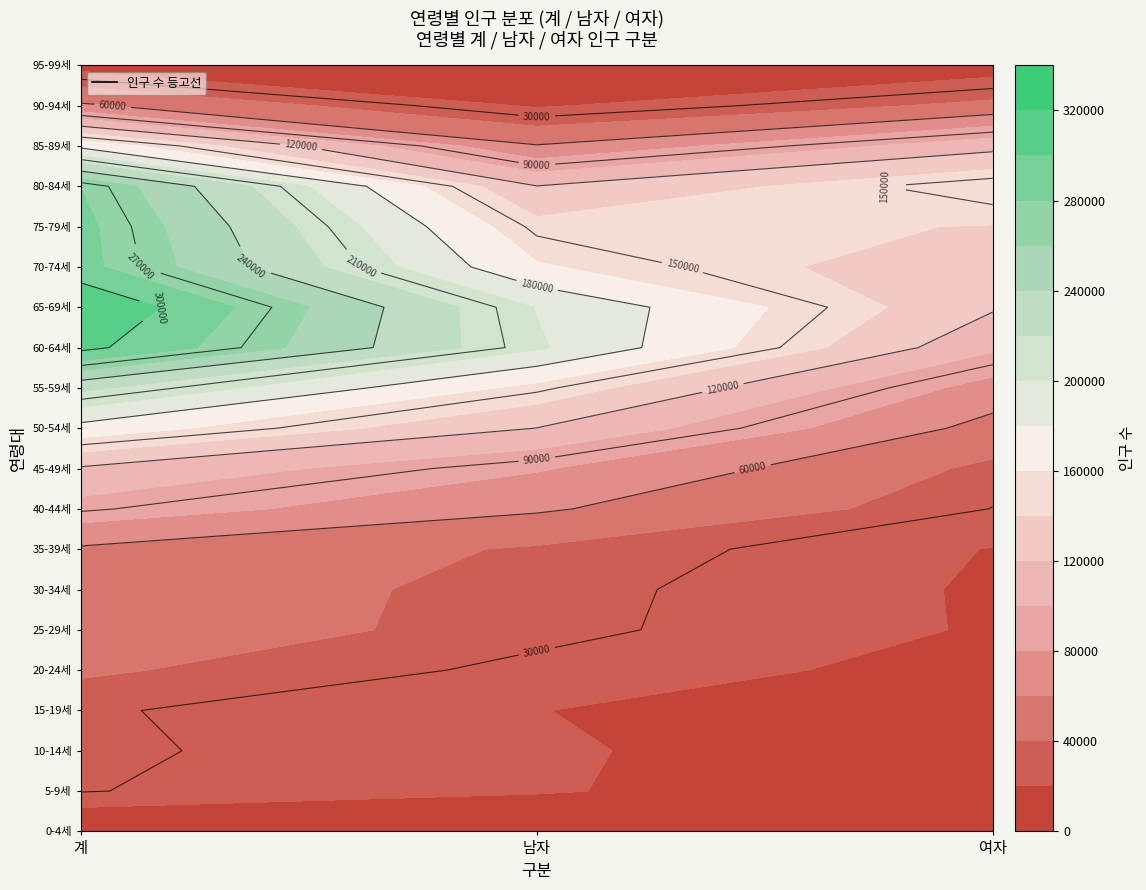

Count the number of categories in the chart.

3